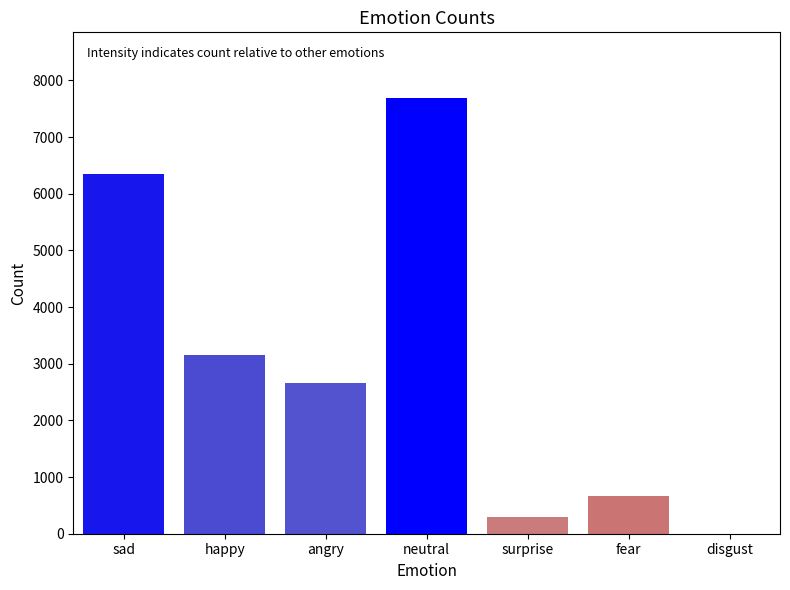

Reading right to left, transcribe all the data shown in this chart.

disgust=1	fear=669	surprise=299	neutral=7695	angry=2668	happy=3146	sad=6343